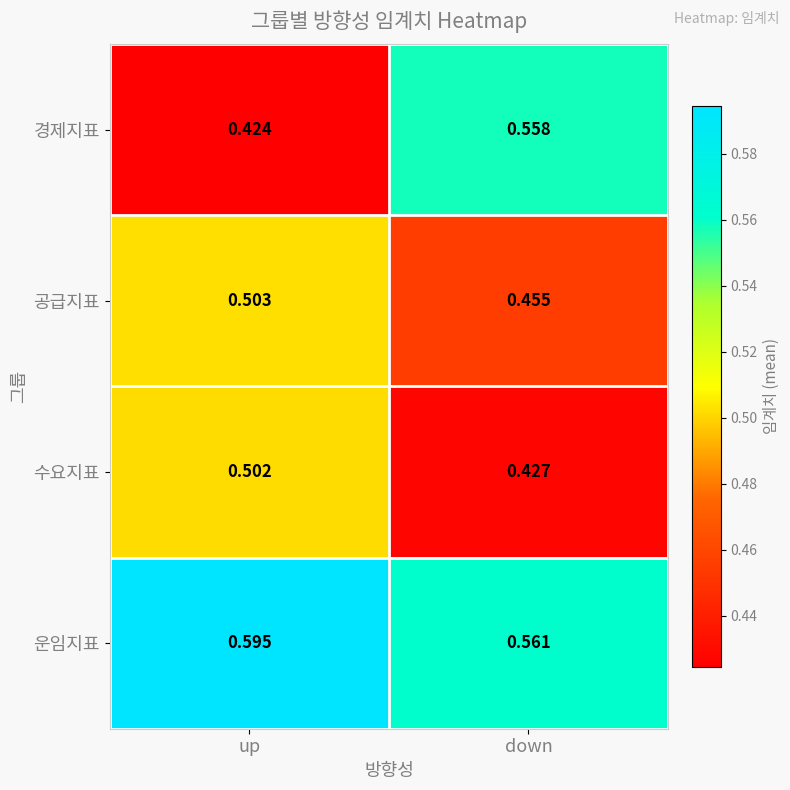

At how many categories does at least one series exceed 0?

2